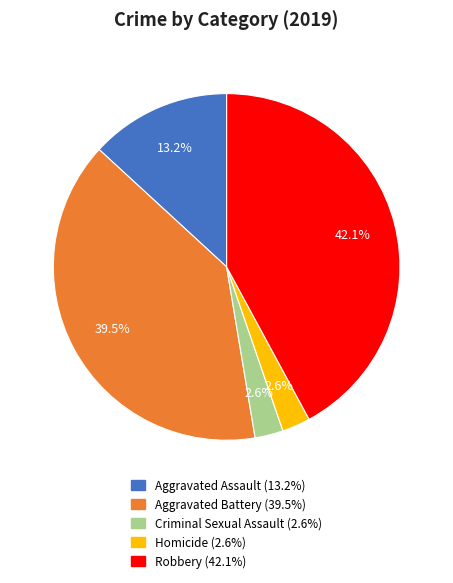

Which has a higher value, Aggravated Assault or Homicide?

Aggravated Assault